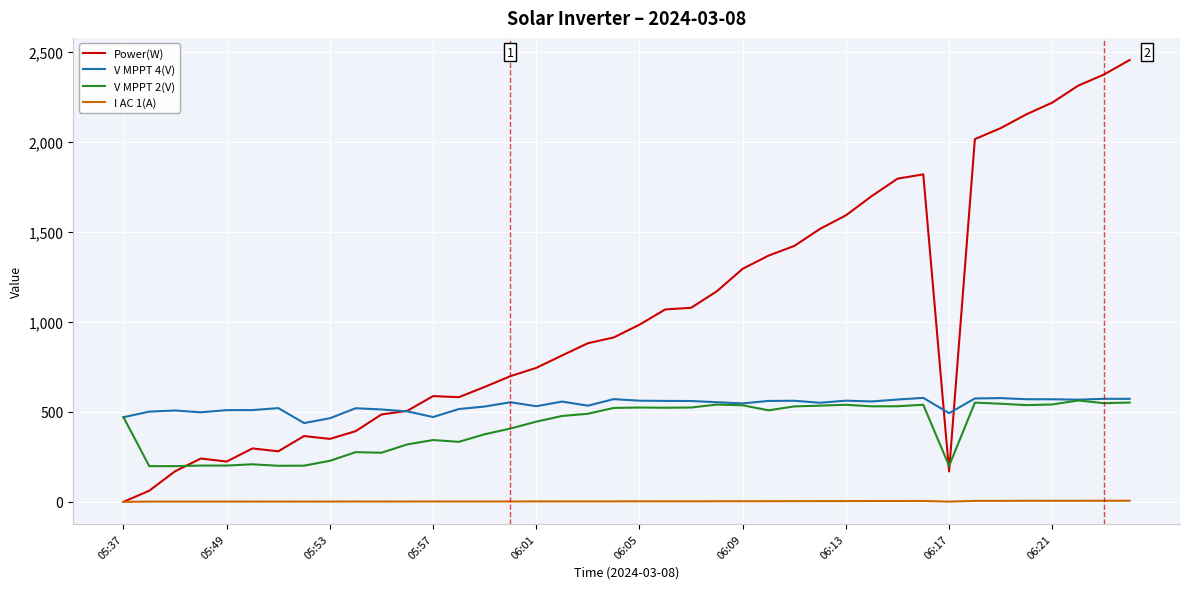

Which series has the widest spread of values?

Power(W)